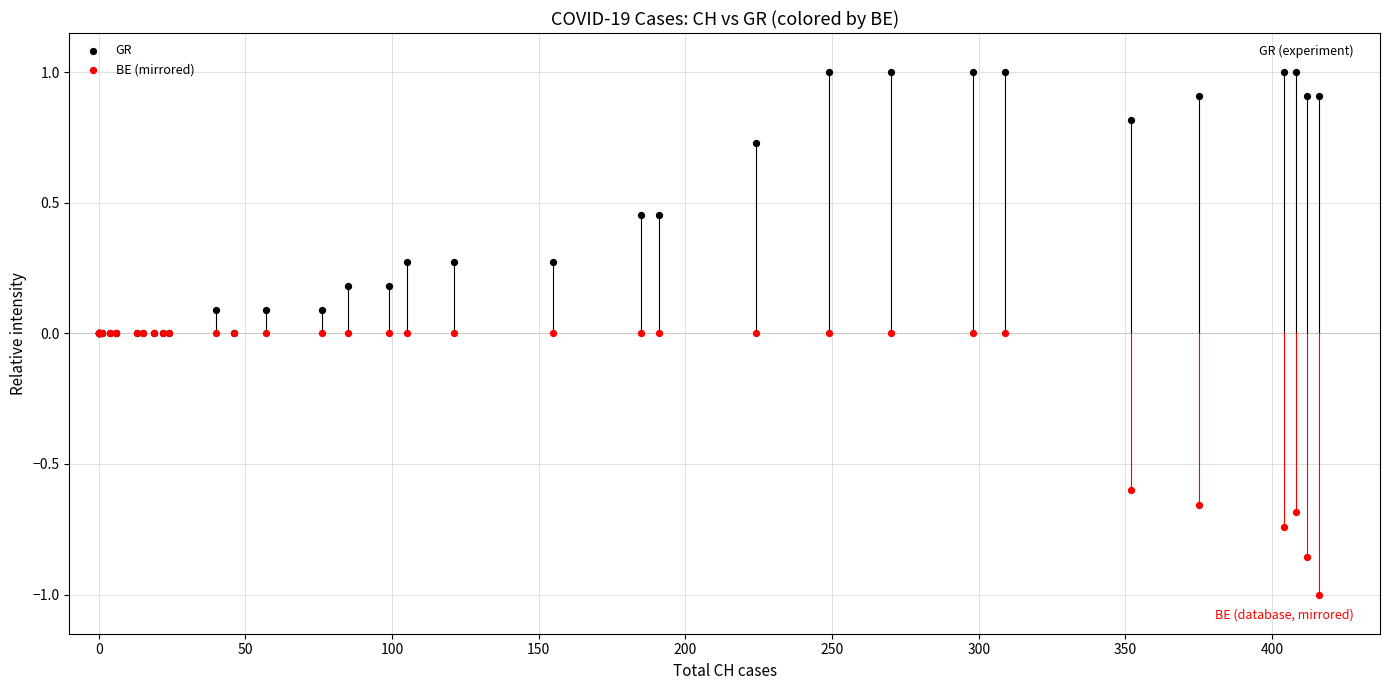

What are all the series names shown in the legend?

GR, BE (mirrored)